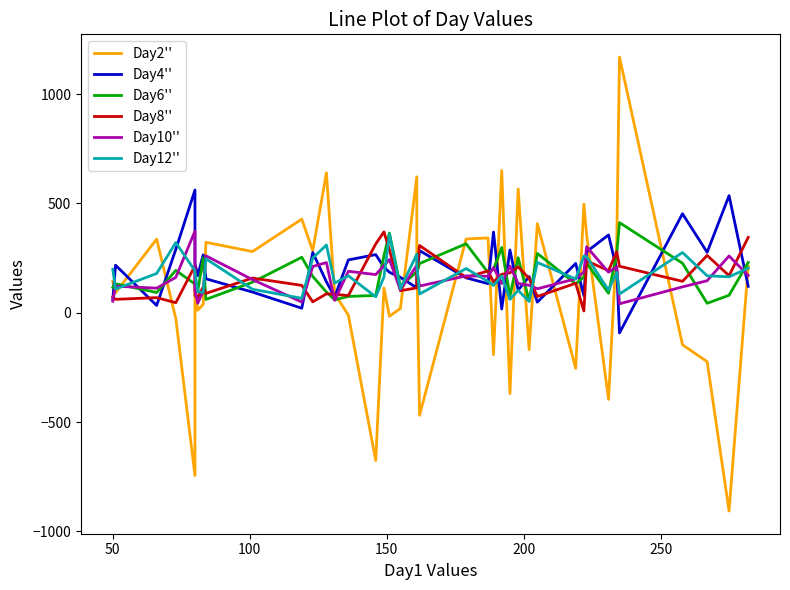

In Day10'', how many points are lower than both neighbors (excluding endpoints)?

12